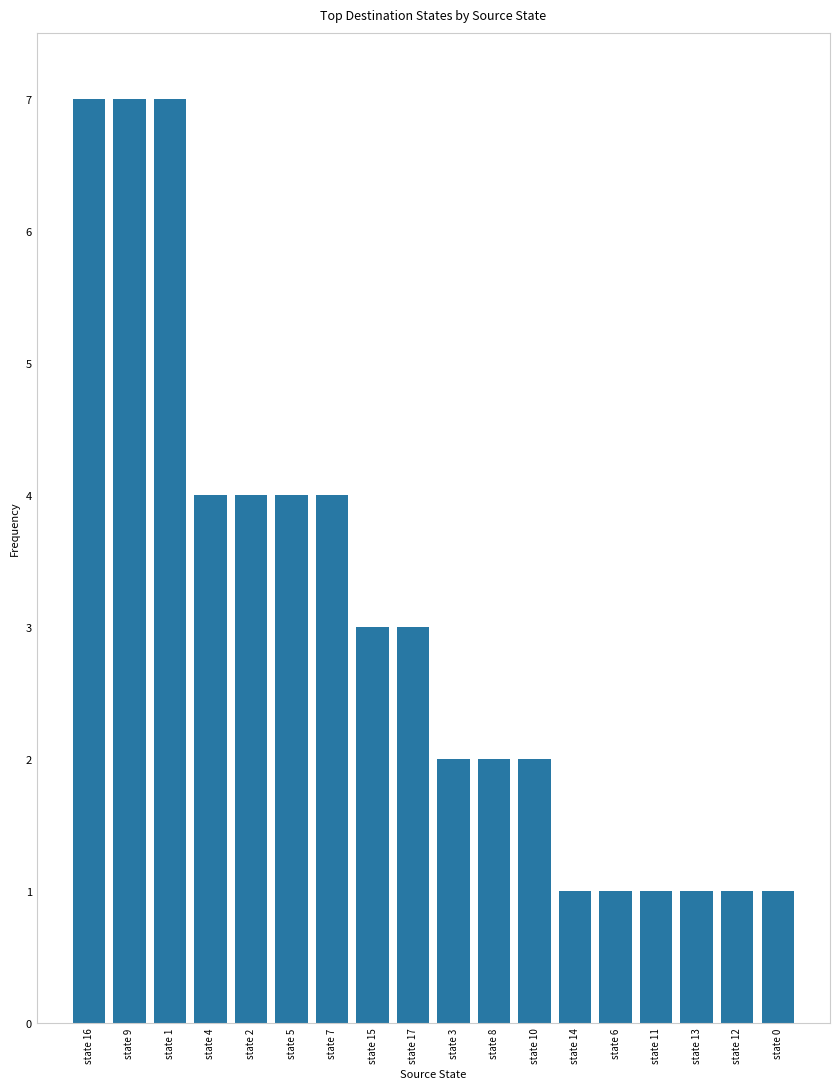

The value at state 3 is 1. True or false?

False